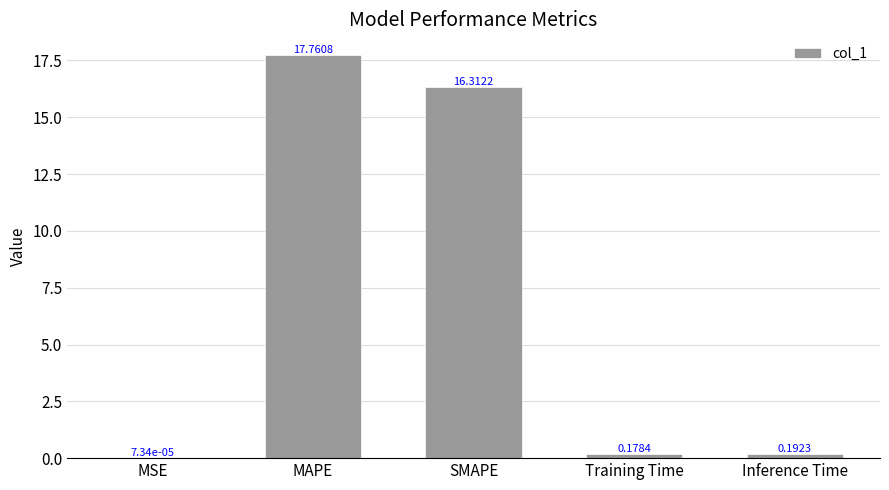

Which label corresponds to the largest value in the chart?

MAPE